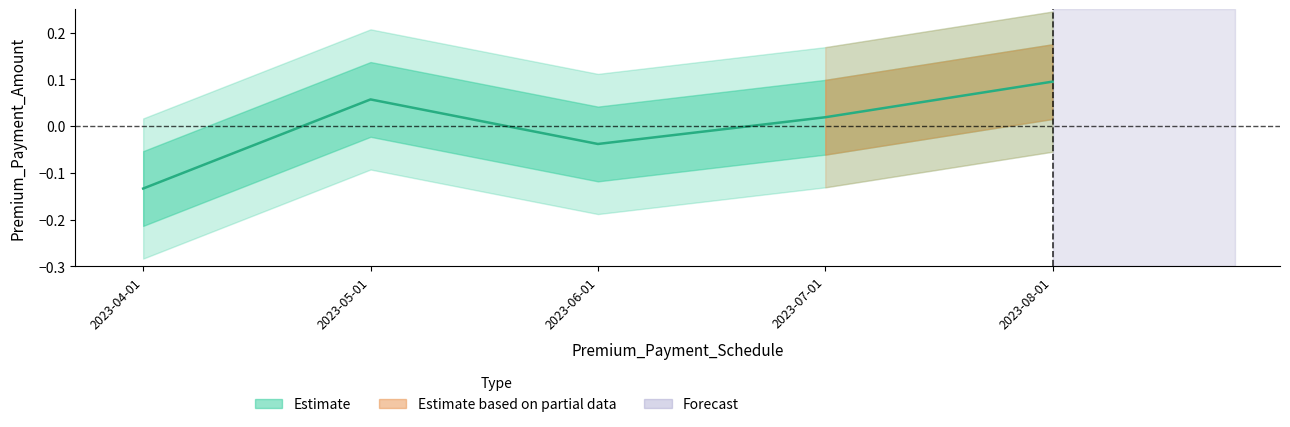

Reading left to right, what are all the values shown in this chart?

2023-04-01=-0.1	2023-05-01=0.1	2023-06-01=-0.0	2023-07-01=0.0	2023-08-01=0.1